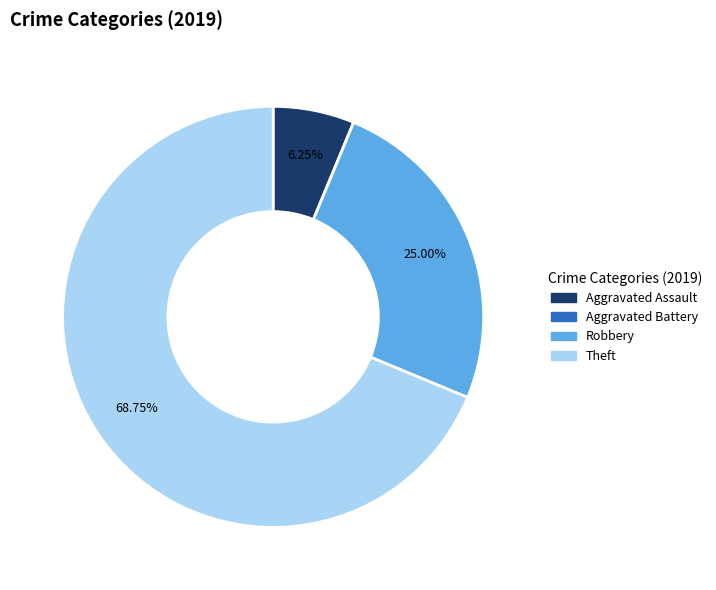

Does Theft represent more than half of the total?

Yes